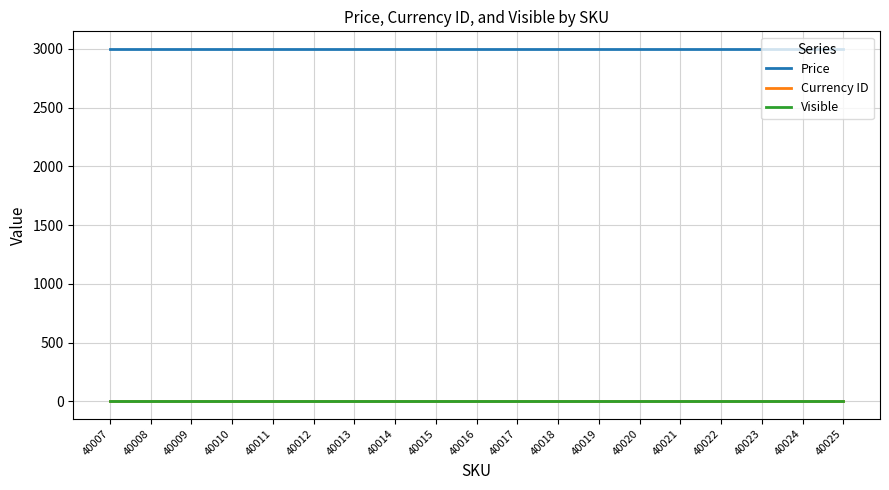

Is it true that Currency ID equals 4 at 40017?

True